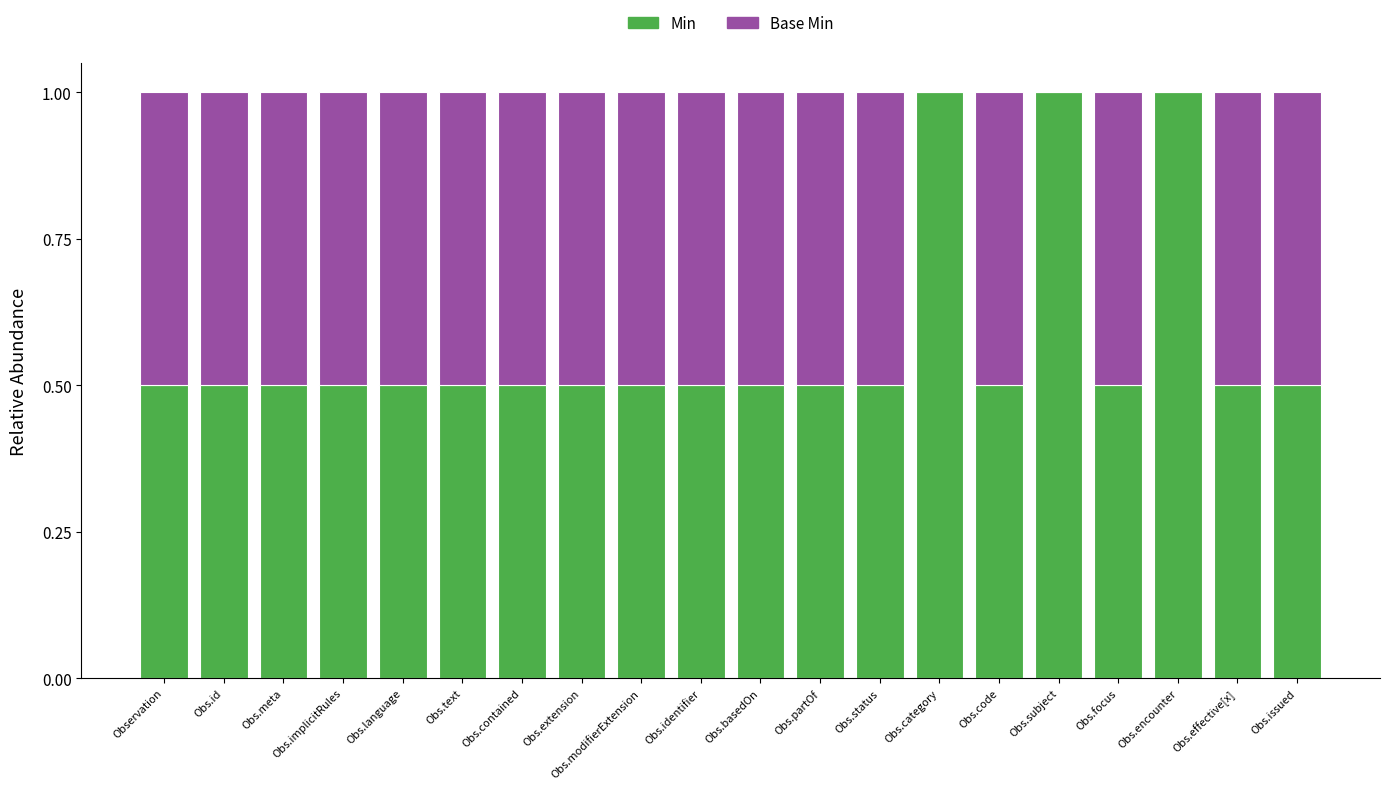

Is it true that Min equals 1.0 at Obs.category?

True